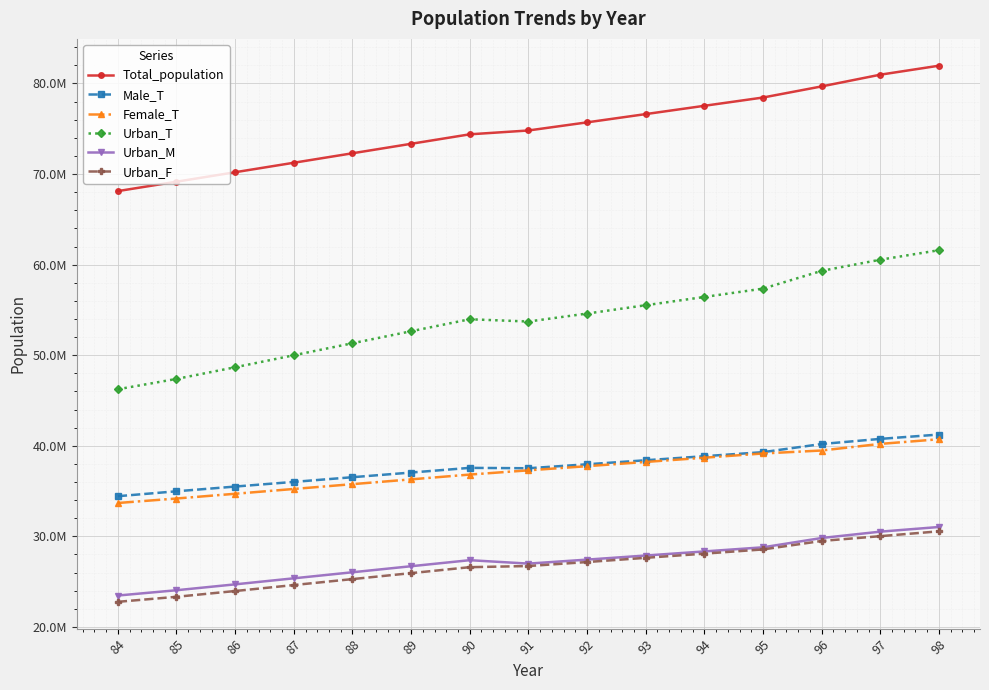

What are all the series names shown in the legend?

Total_population, Male_T, Female_T, Urban_T, Urban_M, Urban_F